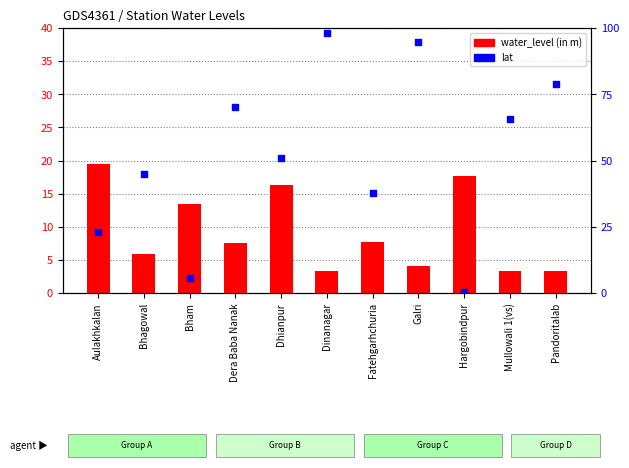

Which series has the largest Y range (max minus min)?

lat